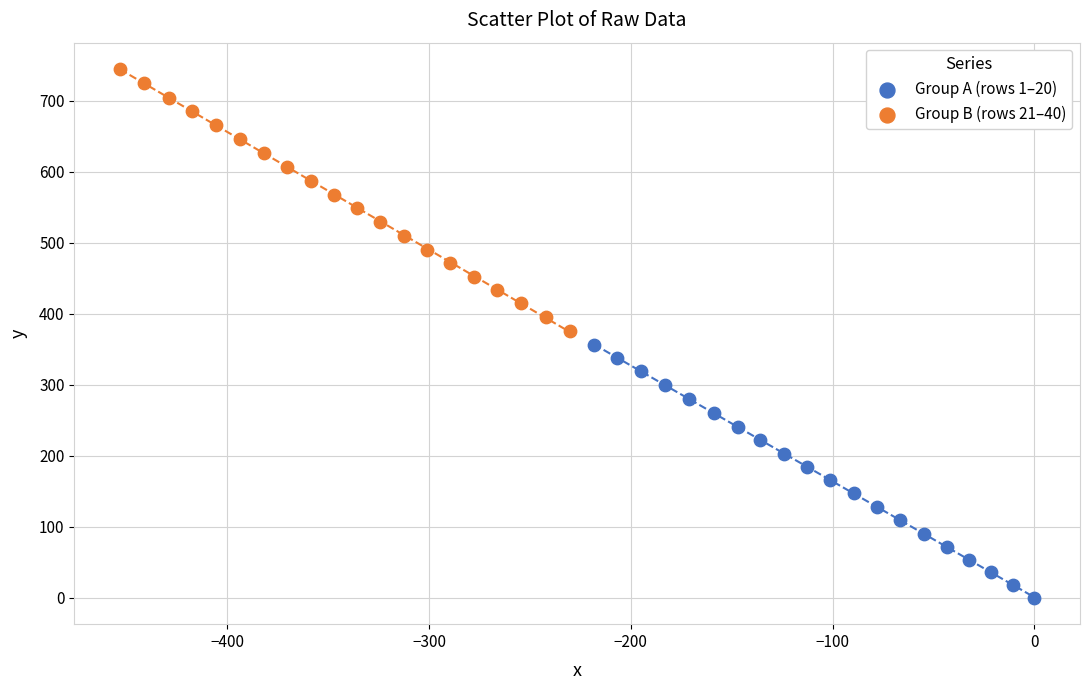

Which series has the largest Y range (max minus min)?

Group B (rows 21–40)